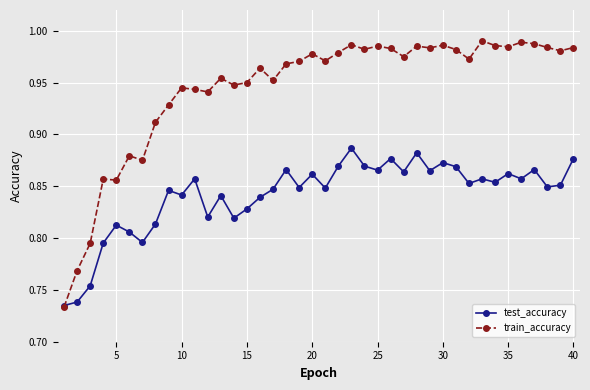

List the series in order of their peak value, lowest first.

test_accuracy, train_accuracy